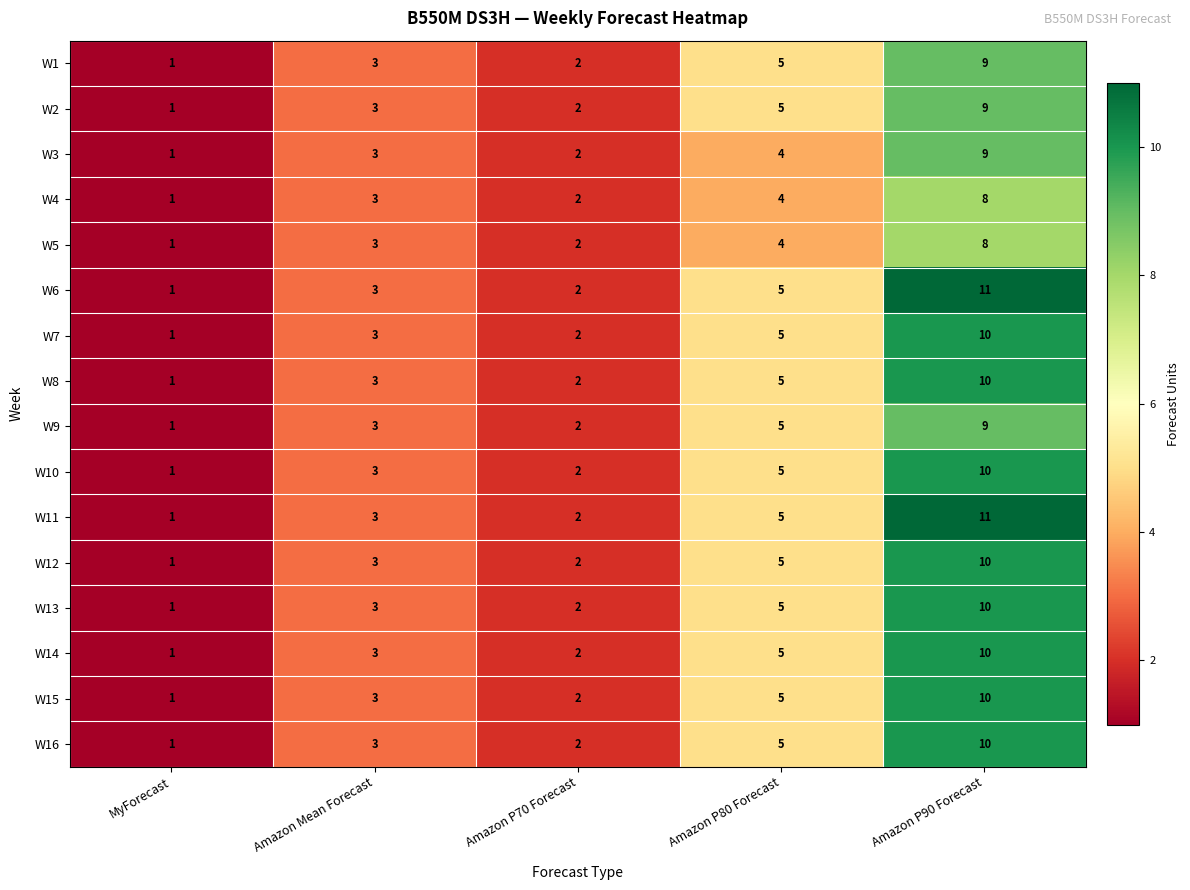

Count the W12 values in the range 2 to 5.

3